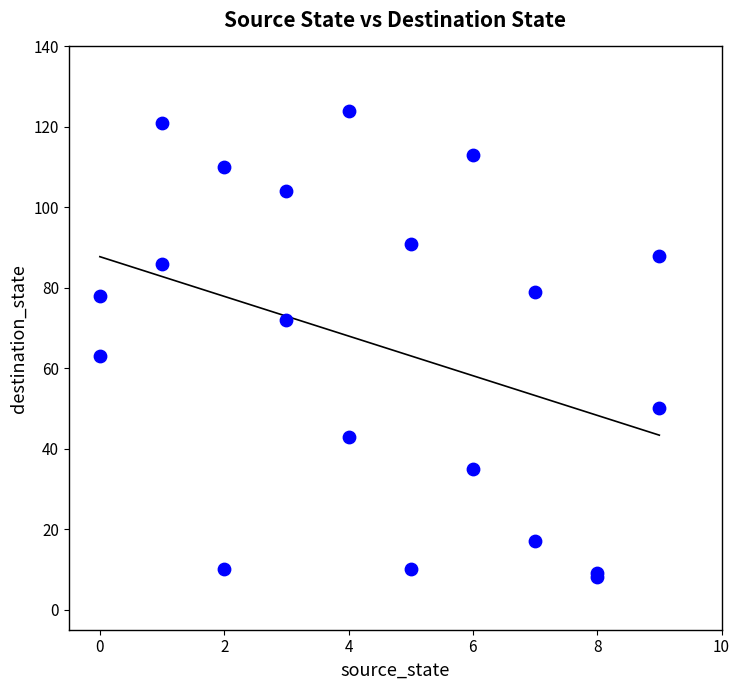

What Y value in the scatter plot is closest to 66?

63